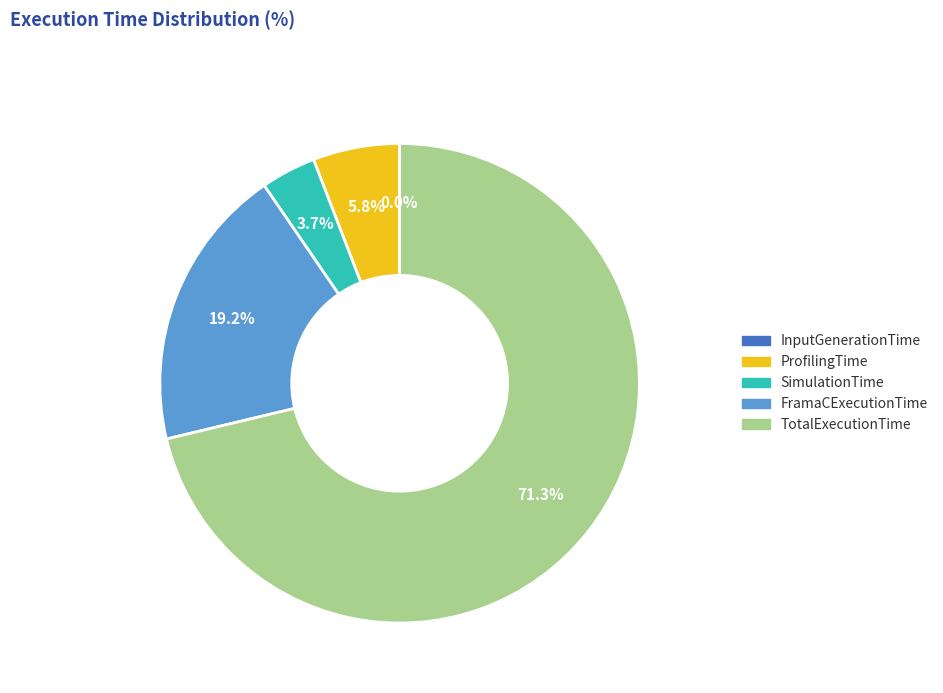

Do ProfilingTime and TotalExecutionTime together represent more than half of the pie?

Yes